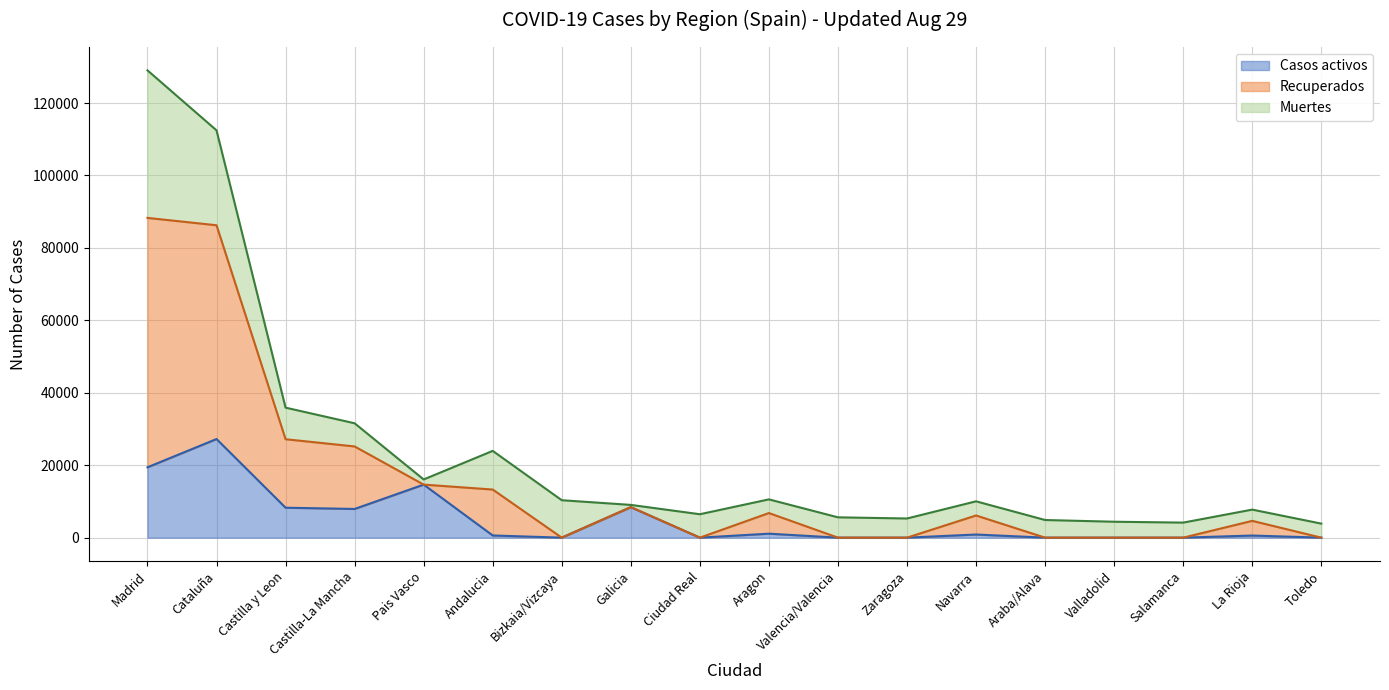

What is the label of the 2nd point from the right?

La Rioja